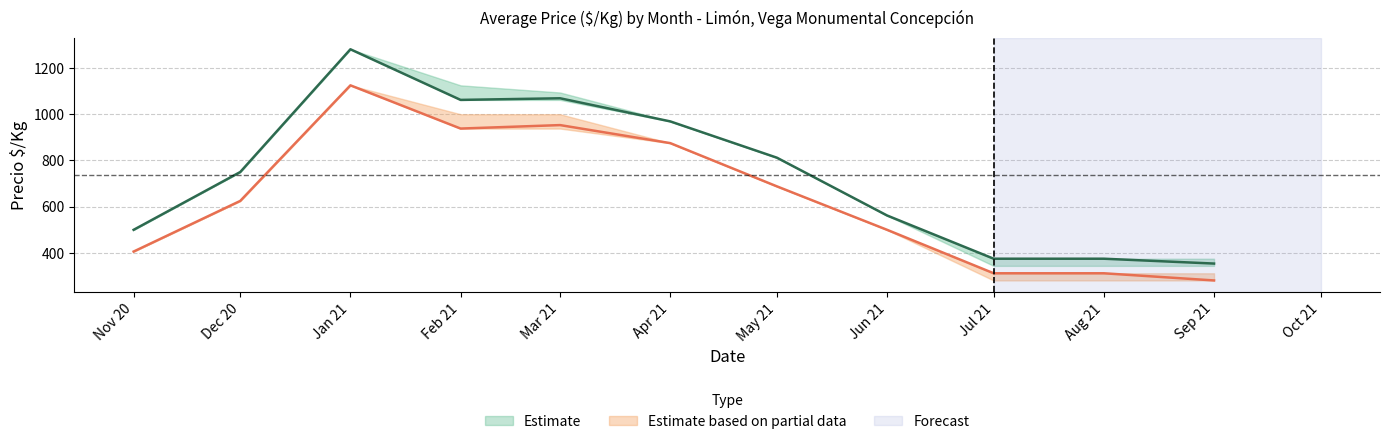

Does the chart have visible grid lines?

Yes